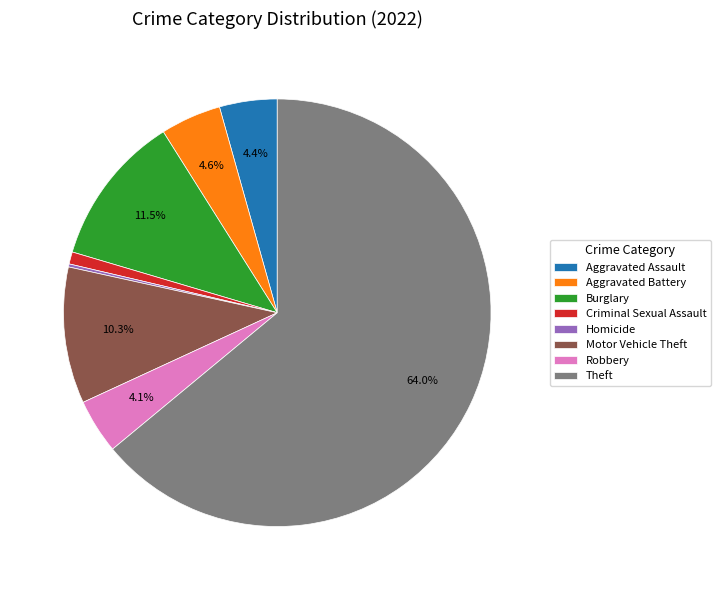

What percentage is the Criminal Sexual Assault slice, to the nearest percent?

1%